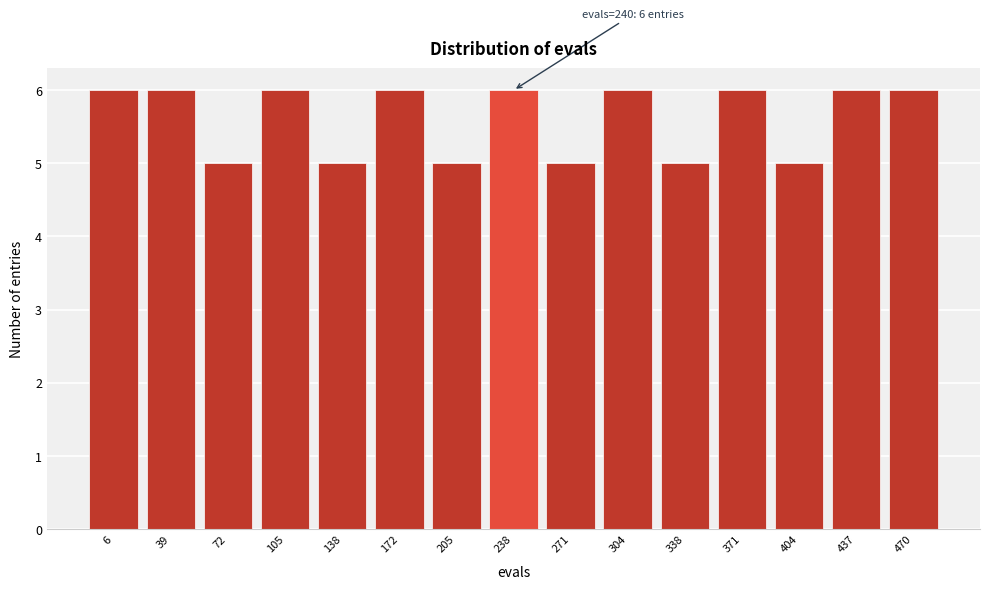

Reading right to left, what are all the values shown in this chart?

470=6	437=6	404=5	371=6	338=5	304=6	271=5	238=6	205=5	172=6	138=5	105=6	72=5	39=6	6=6